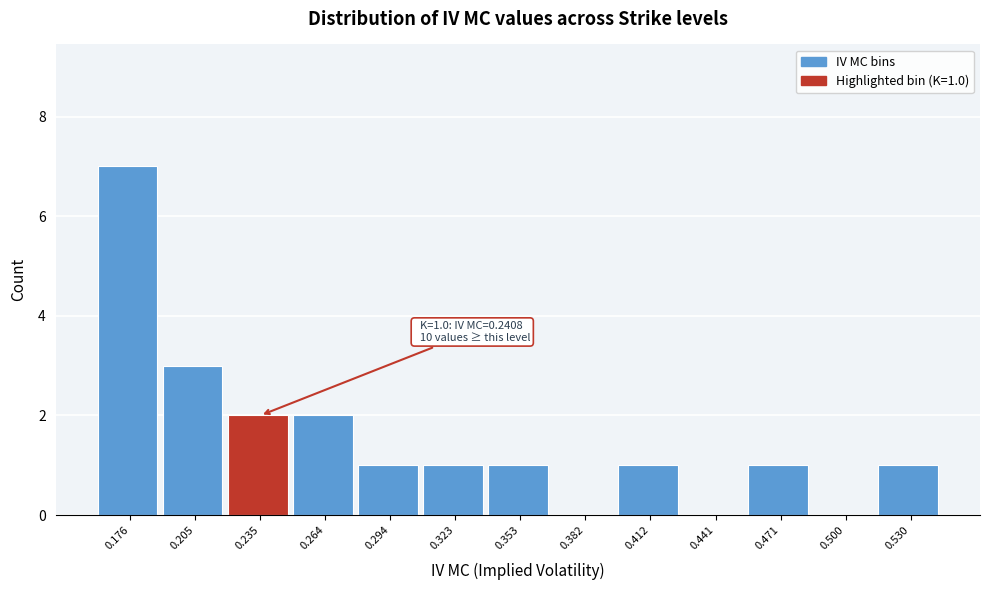

Reading left to right, what are all the values shown in this chart?

0.176=7	0.205=3	0.235=2	0.264=2	0.294=1	0.323=1	0.353=1	0.382=0	0.412=1	0.441=0	0.471=1	0.500=0	0.530=1